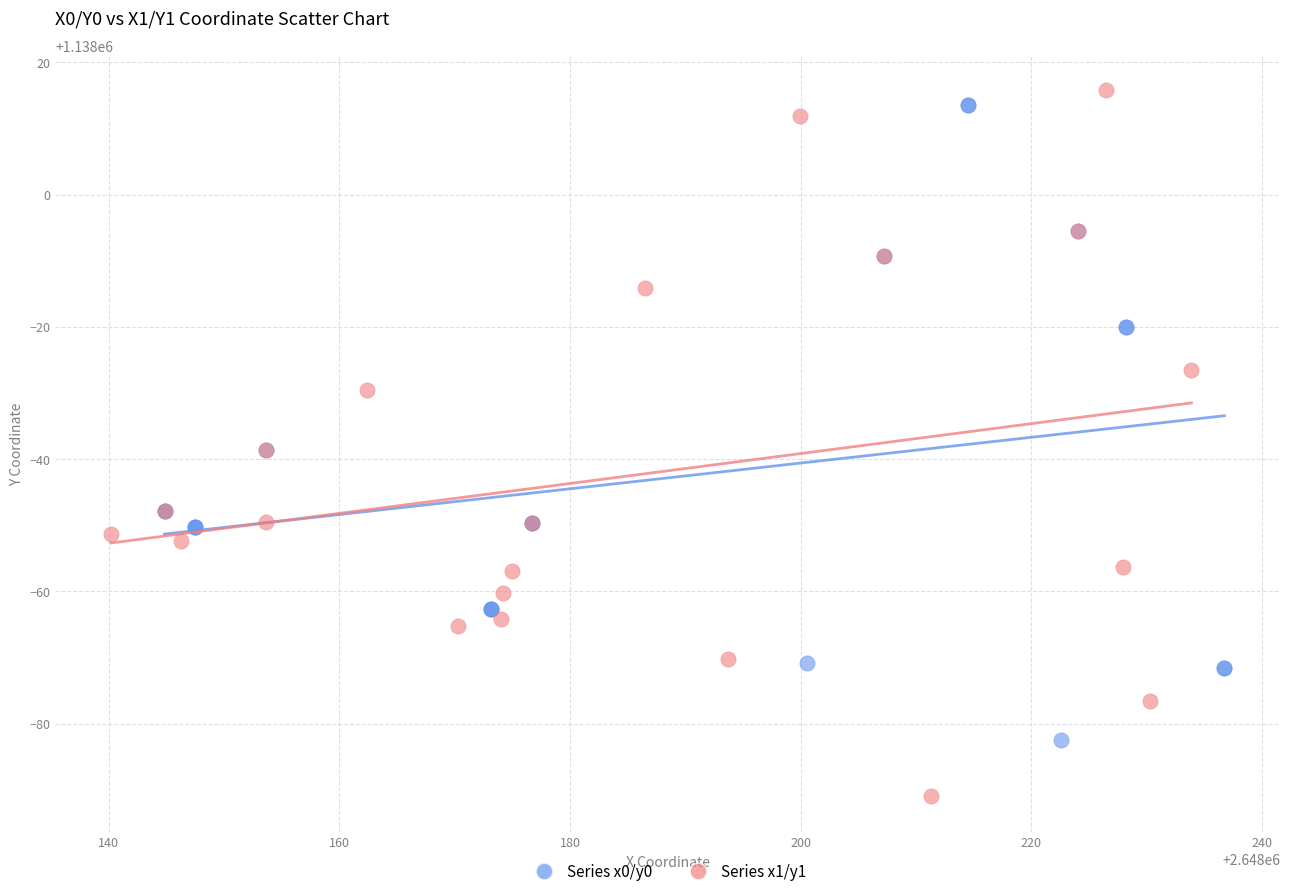

Which series reaches the minimum Y coordinate?

Series x1/y1